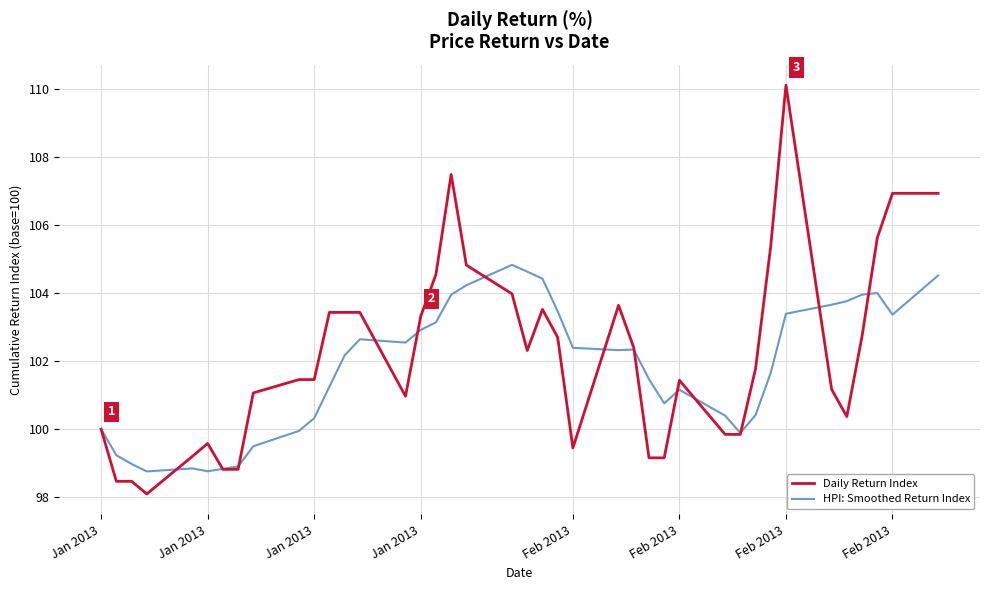

True or false: Daily Return Index and HPI: Smoothed Return Index cross at least once.

True